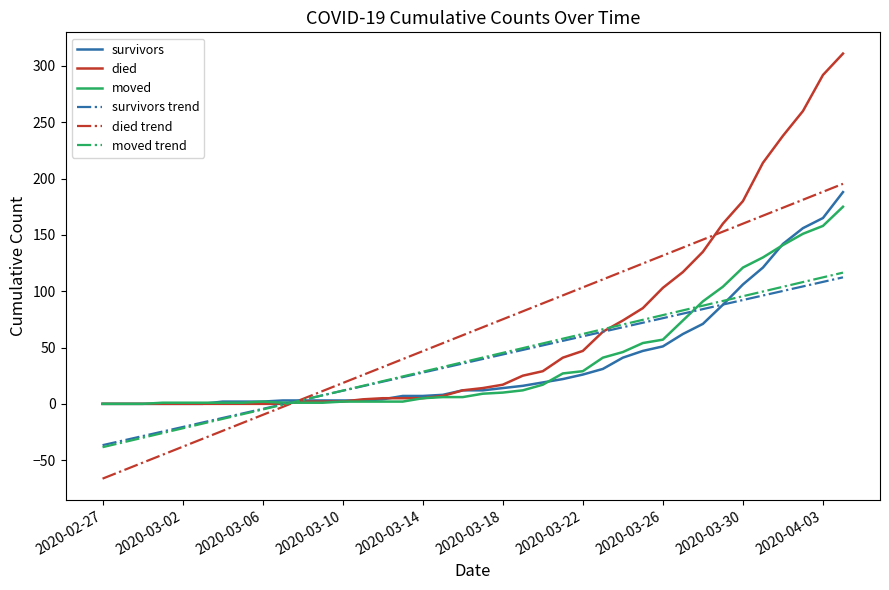

What is the sum of all died values?

2450.0